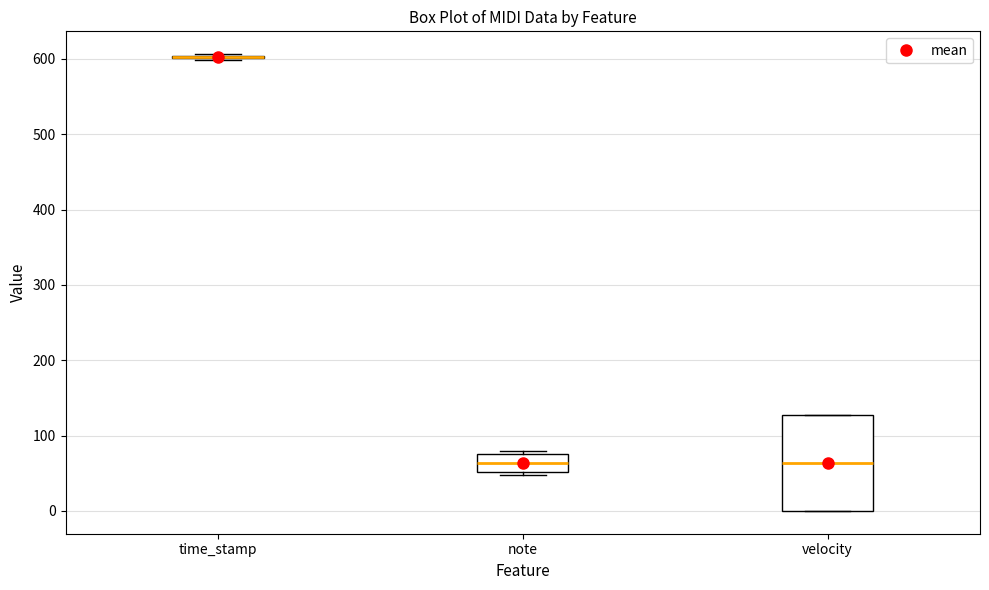

Reading left to right, read every box against the y-axis: the position of its median line, the range the box covers, and the ends of its whiskers. The values are not printed on the chart, so give them approximately, as read against the axis.

time_stamp: box collapsed to a line at 600, whiskers 600 to 610
note: median 60, box 50 to 80, whiskers 50 (just below the box's lower edge) to 80
velocity: median 60, box 0 to 130, whiskers 0 to 130